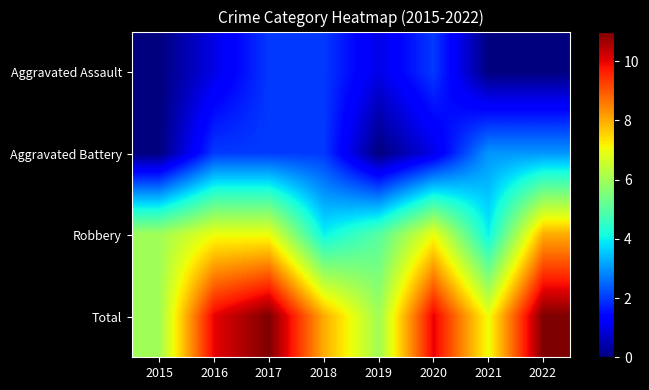

Reading left to right, transcribe all the data shown in this chart.

Aggravated Assault: 2015=0	2016=1	2017=2	2018=2	2019=1	2020=2	2021=0	2022=0
Aggravated Battery: 2015=0	2016=2	2017=2	2018=2	2019=0	2020=1	2021=3	2022=3
Robbery: 2015=6	2016=7	2017=7	2018=4	2019=5	2020=7	2021=4	2022=8
Total: 2015=6	2016=10	2017=11	2018=8	2019=6	2020=10	2021=7	2022=11